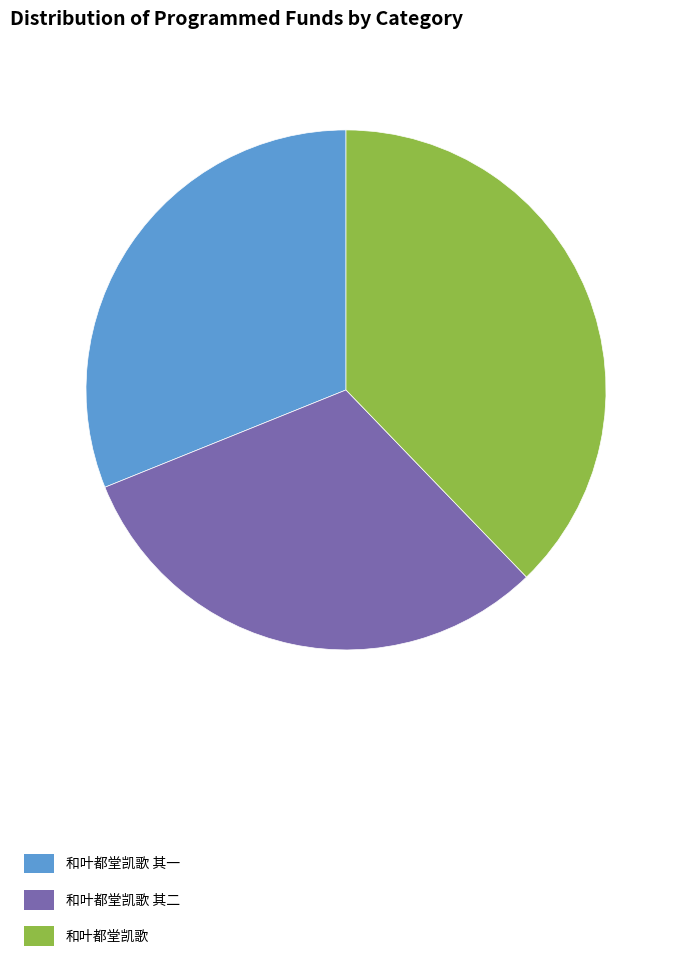

The 和叶都堂凯歌 其二 slice represents 31% of the pie. True or false?

True